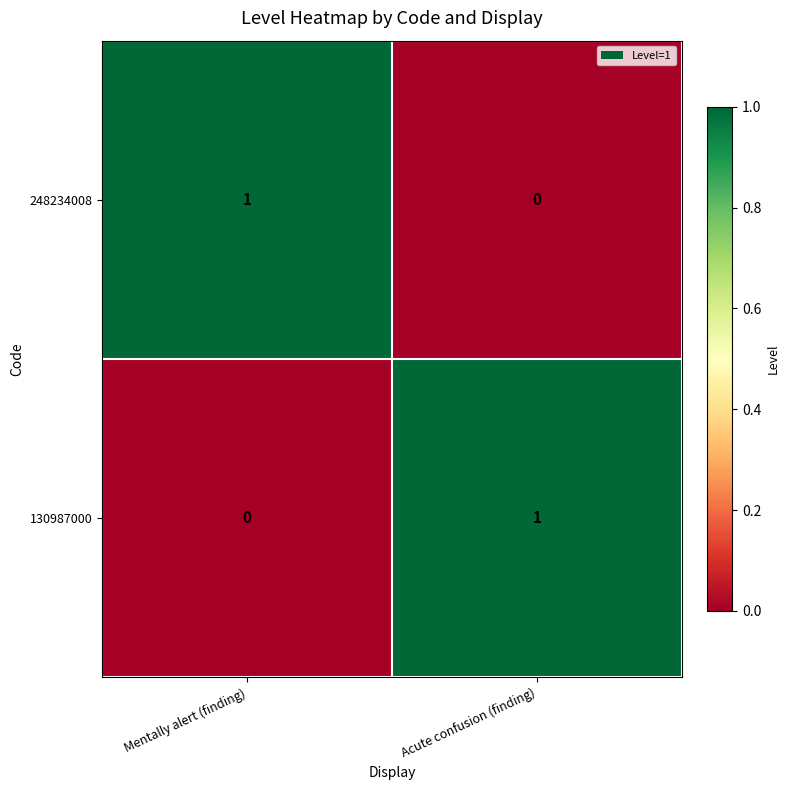

The 130987000 series shows 0 at Acute confusion (finding). True or false?

False